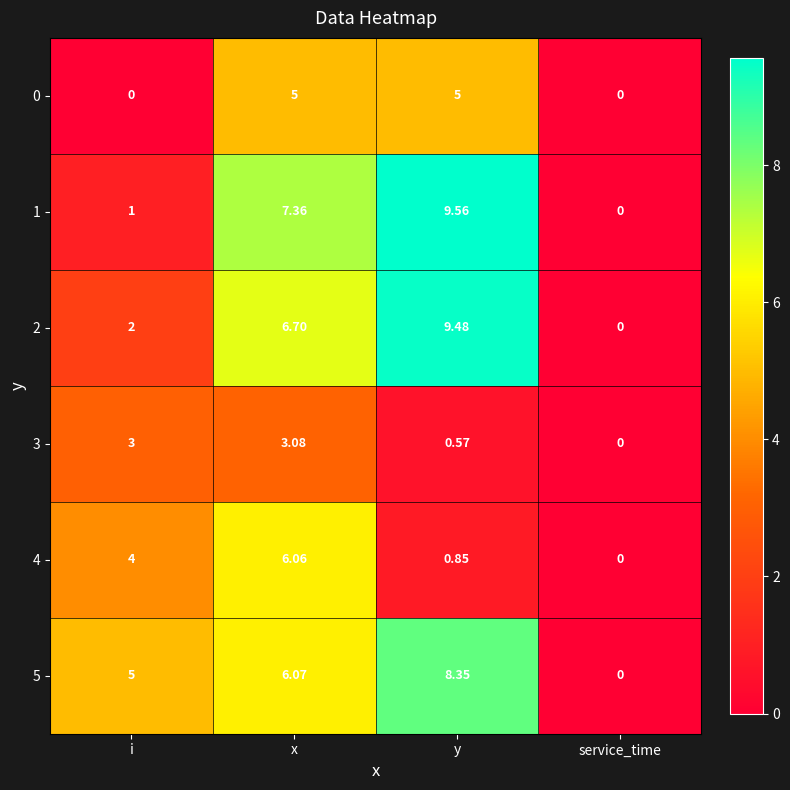

At which category is the sum across all series the highest?

x